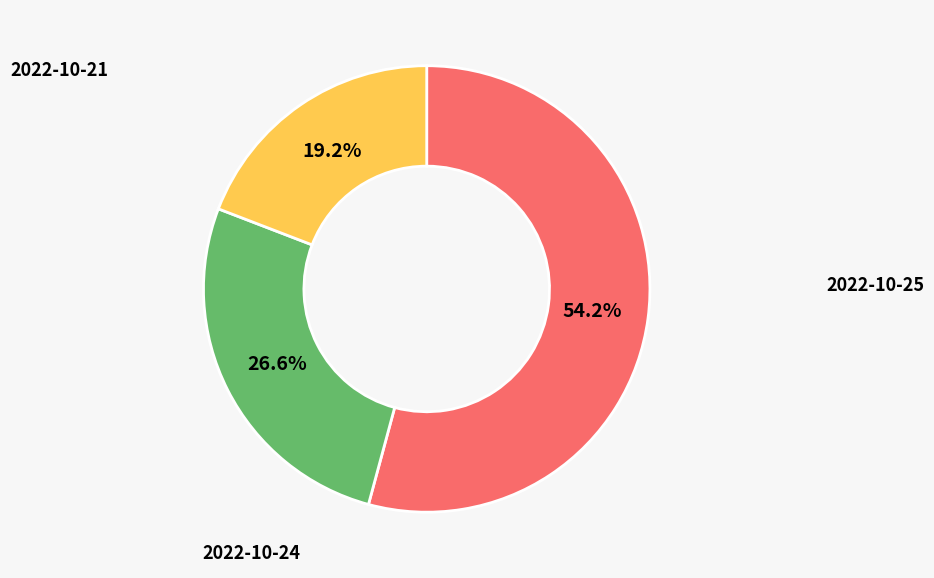

Between 2022-10-25 and 2022-10-21, which is larger?

2022-10-25